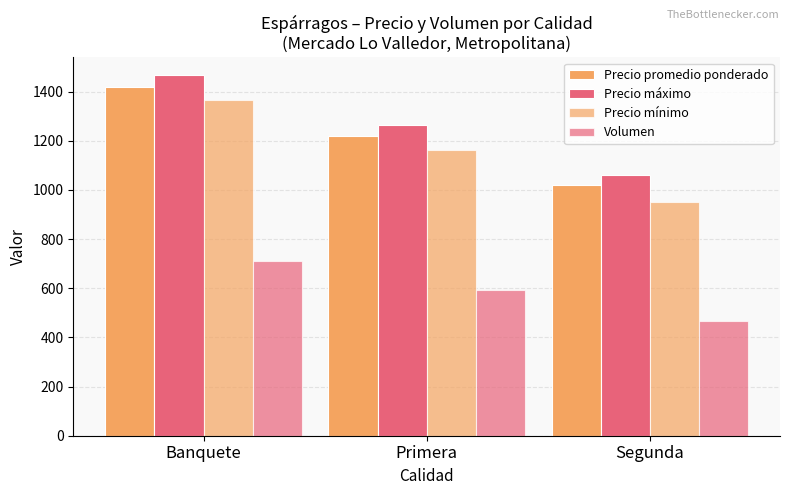

What is the label of the 1st bar from the left?

Banquete